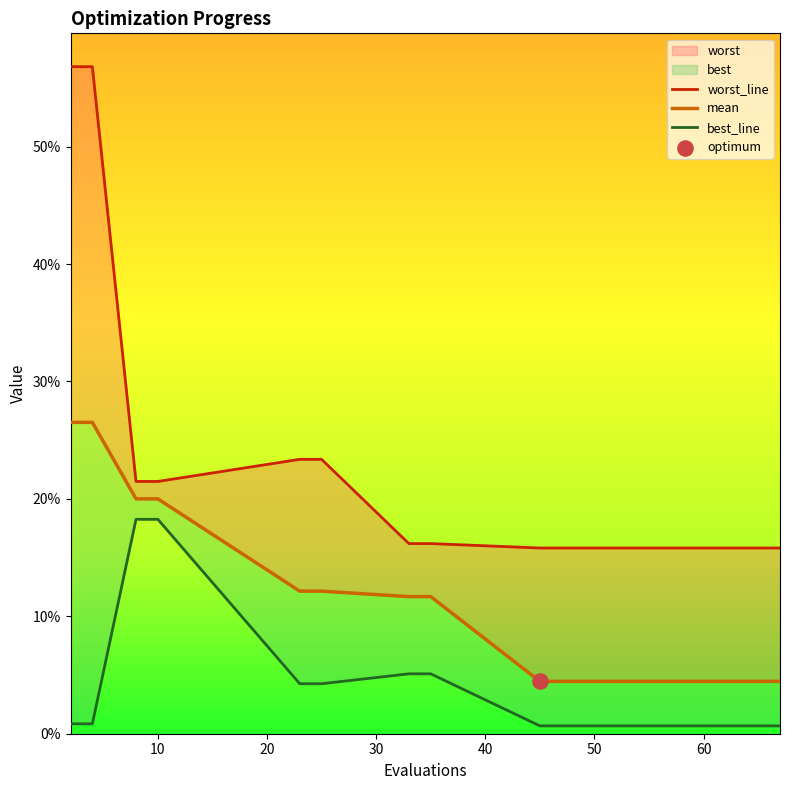

At which category is the sum across all series the highest?

2